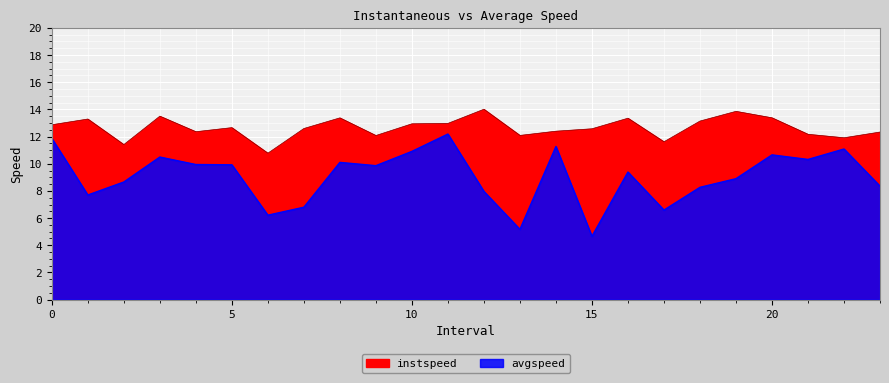

What is the lowest value of the avgspeed series?

4.7